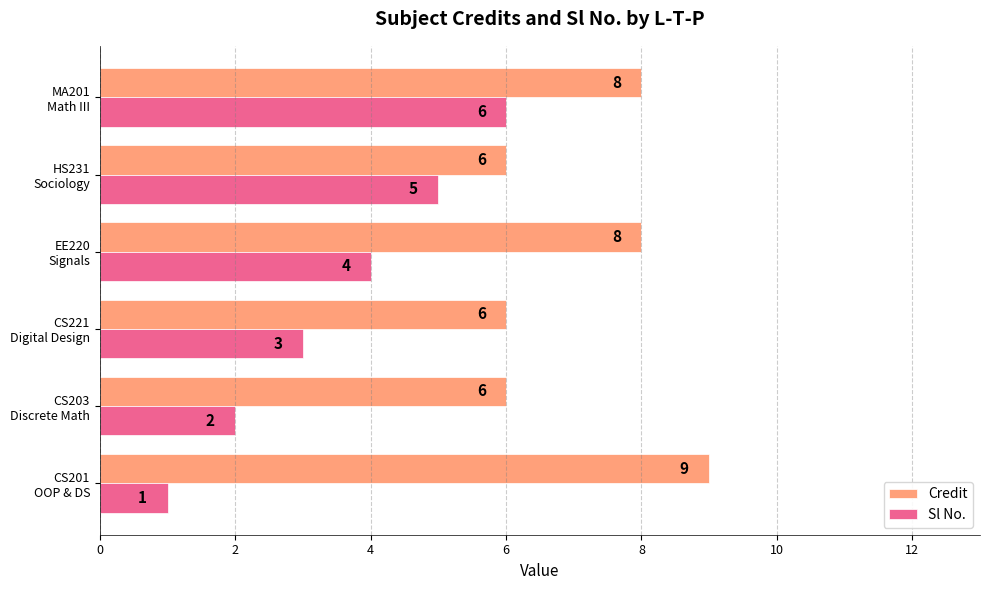

At which category is the sum across all series the highest?

MA201
Math III